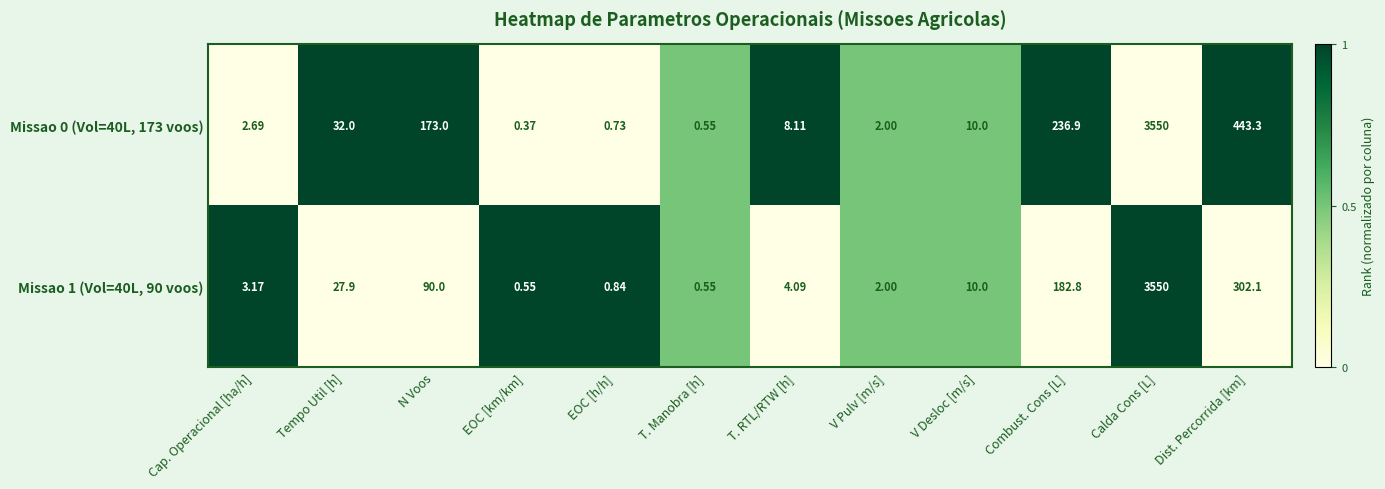

How many distinct data groups are displayed?

2